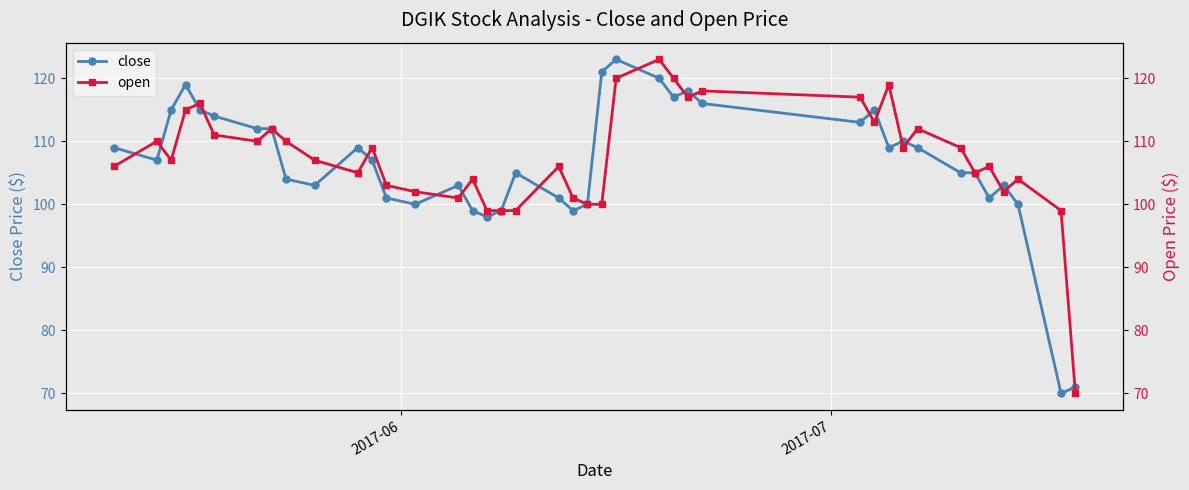

Which series has the largest range (max minus min)?

close